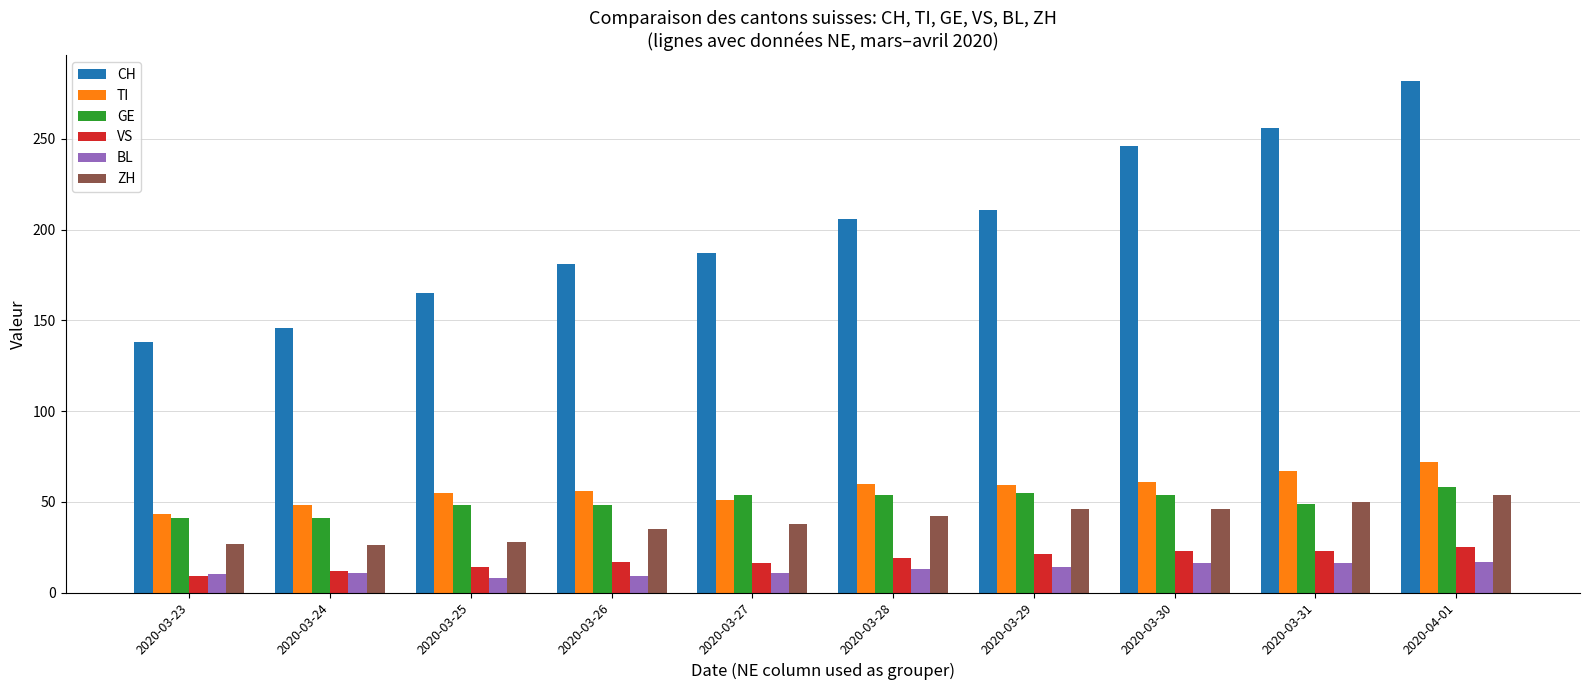

Are the bars horizontal?

No